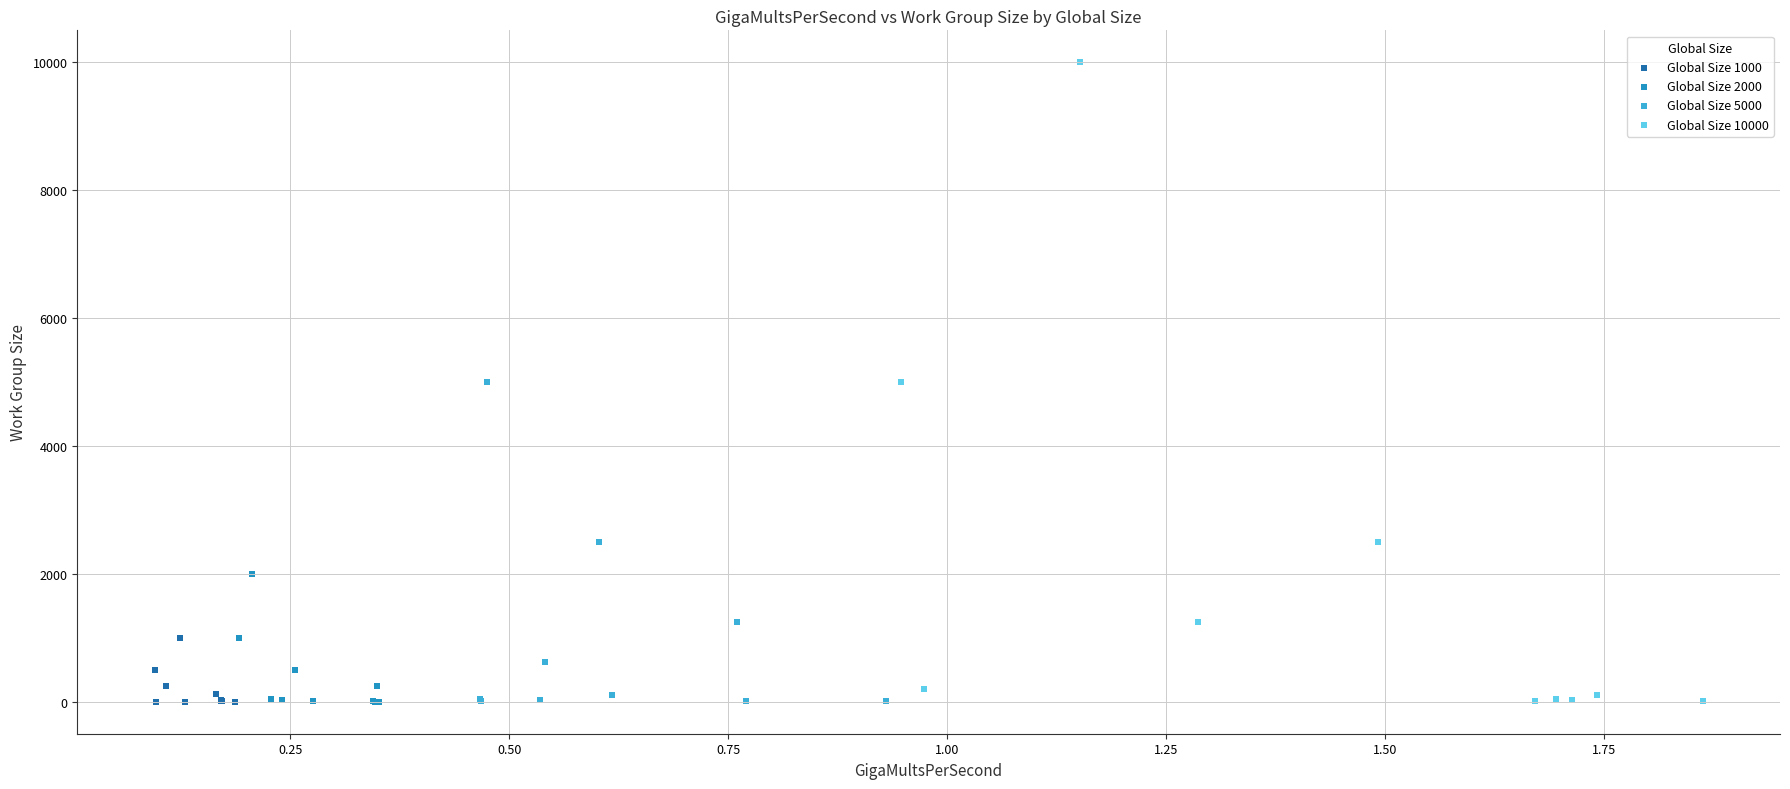

Which series has the largest Y range (max minus min)?

Global Size 10000